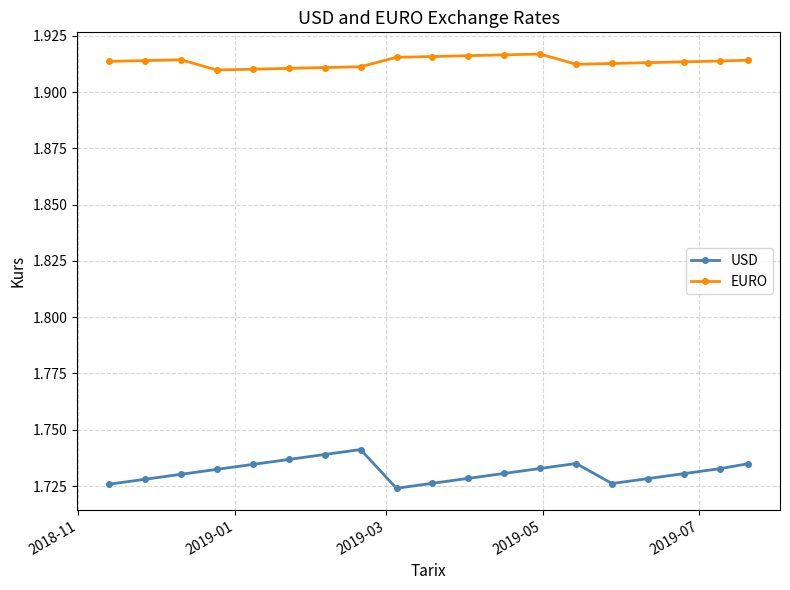

Which series has the largest range (max minus min)?

USD